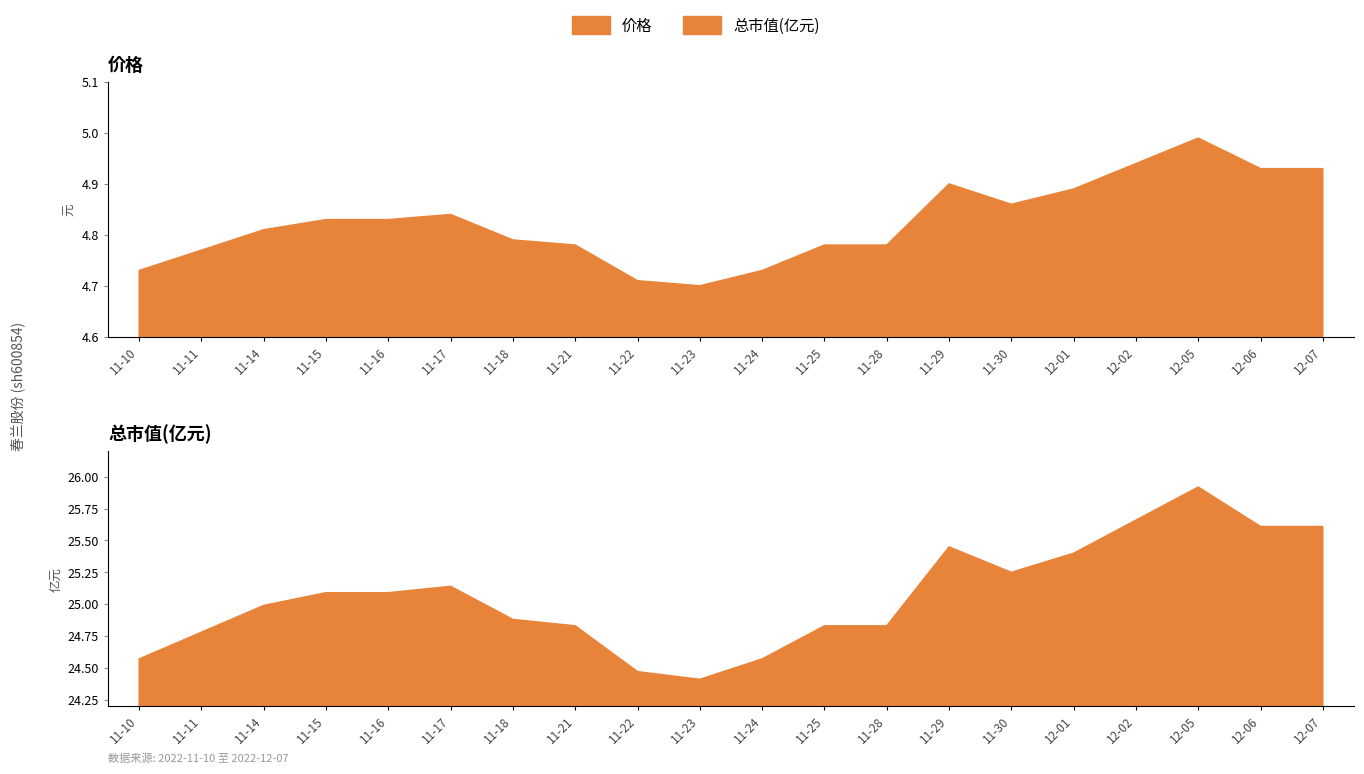

True or false: 总市值(亿元) has a value of 25.2 at 2022-11-30.

True